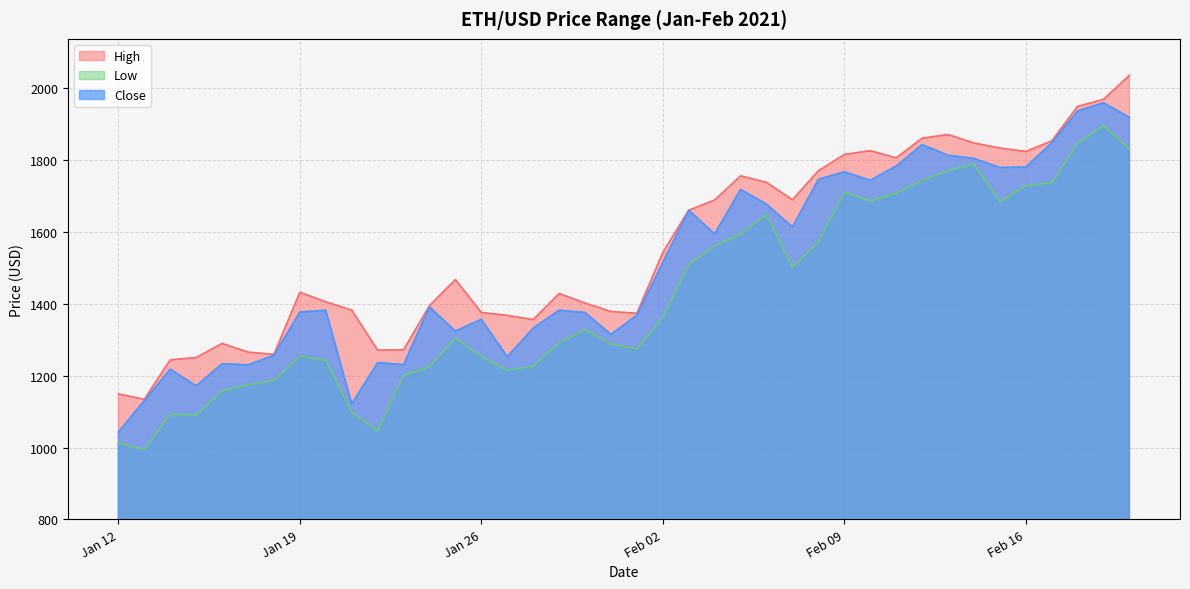

Rank the series by their maximum value, from lowest to highest.

Low, Close, High